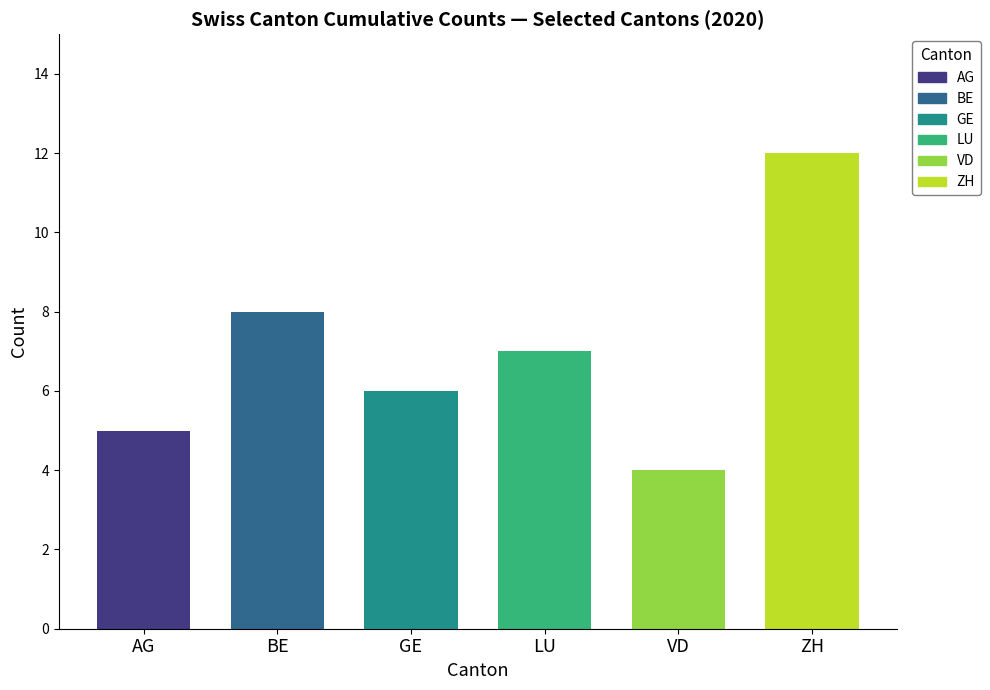

Count the values in the range 5 to 8.

4